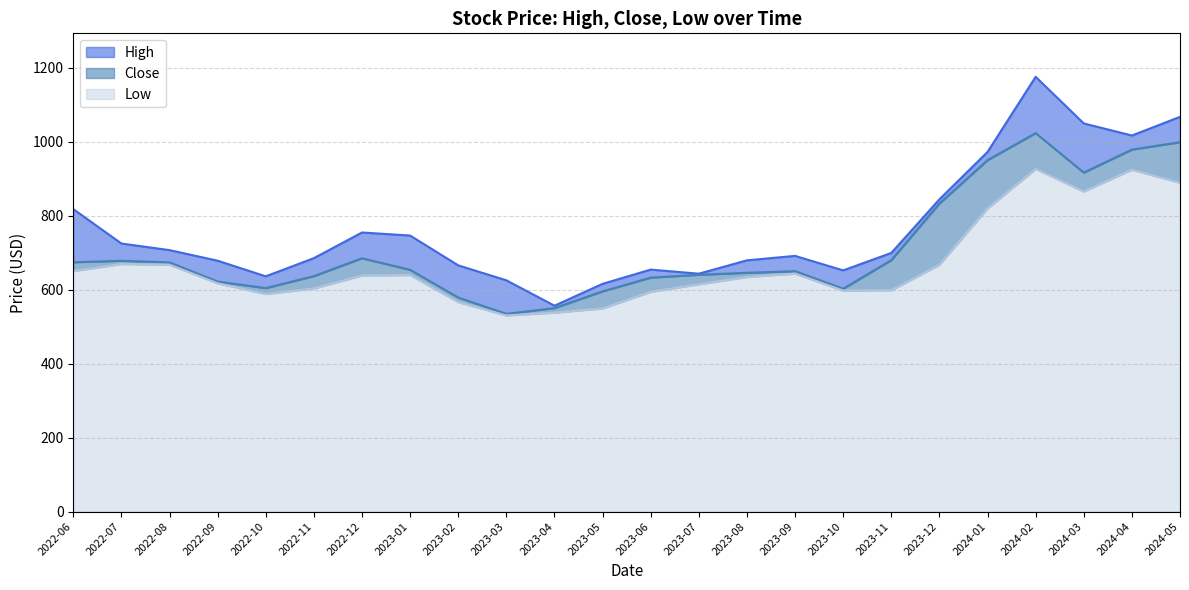

Does the chart display data point markers on the line(s)?

No